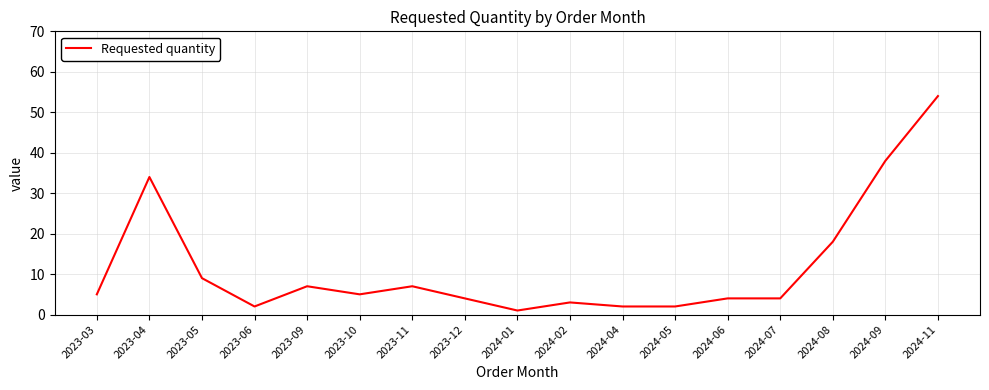

What is the sum of all values?

199